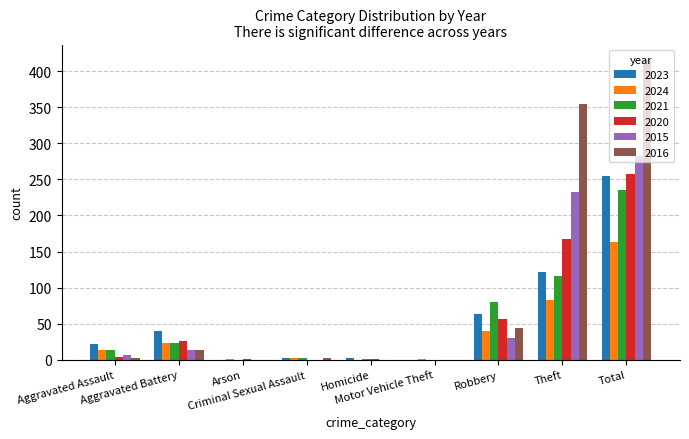

Are the bars grouped side by side (vs. stacked)?

Yes